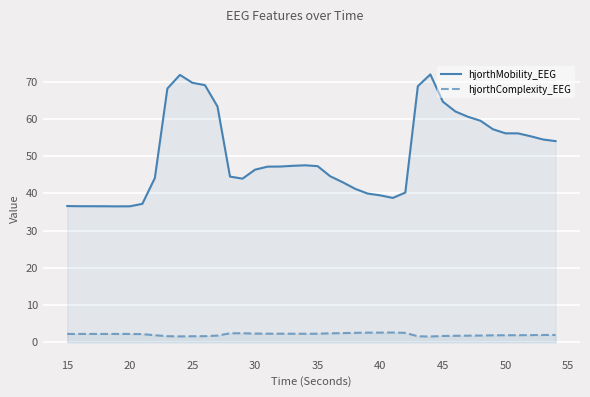

Between 15 and 35, which series saw the biggest shift?

hjorthMobility_EEG